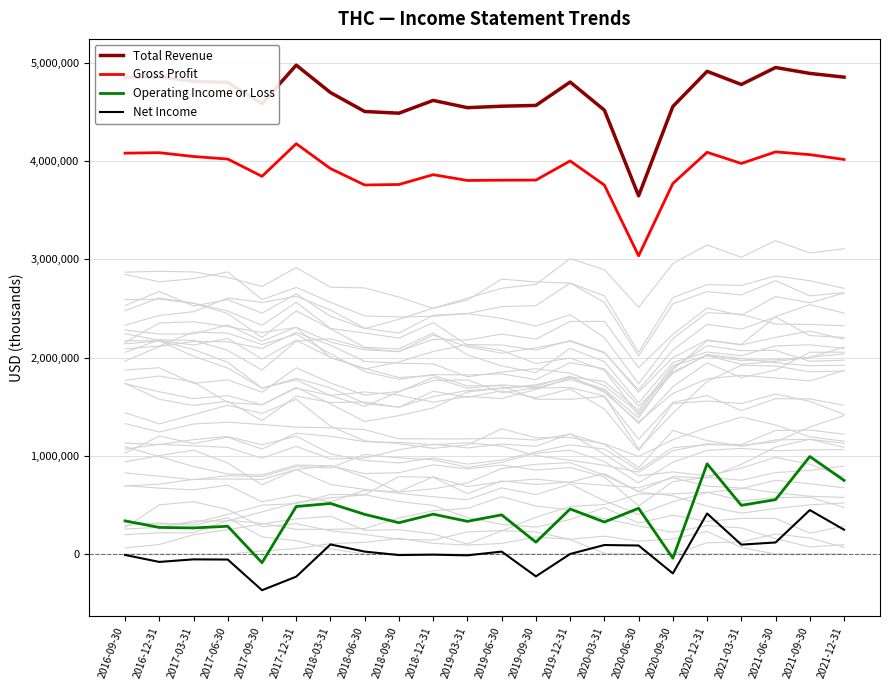

The value of Total Revenue at 2021-09-30 is 4894000. True or false?

True